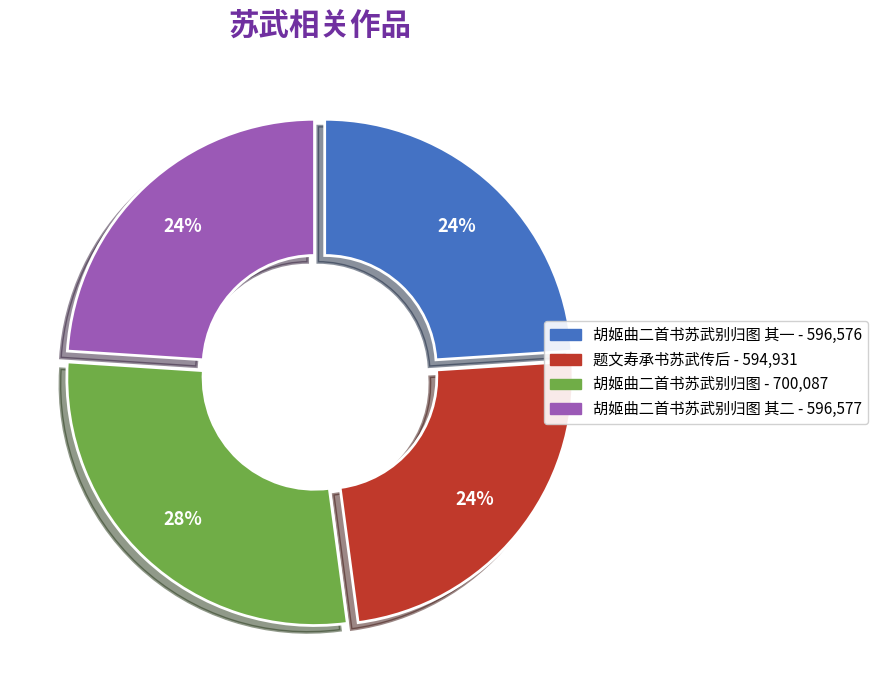

How many segments does this pie chart have?

4